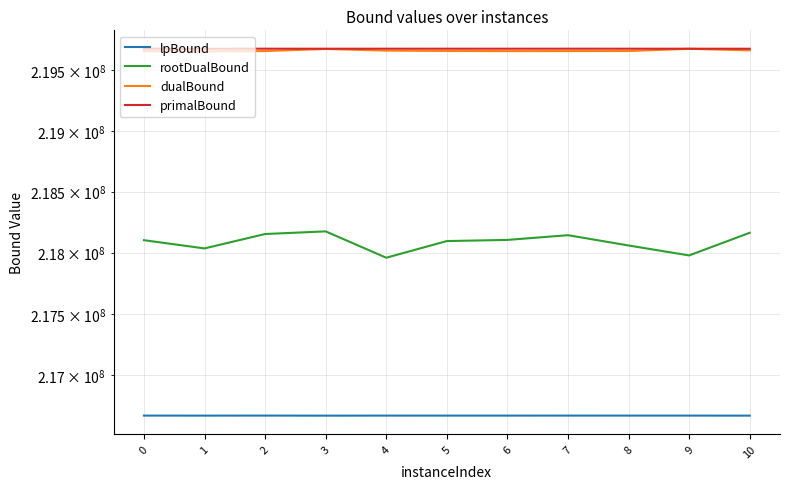

What are all the series names shown in the legend?

lpBound, rootDualBound, dualBound, primalBound